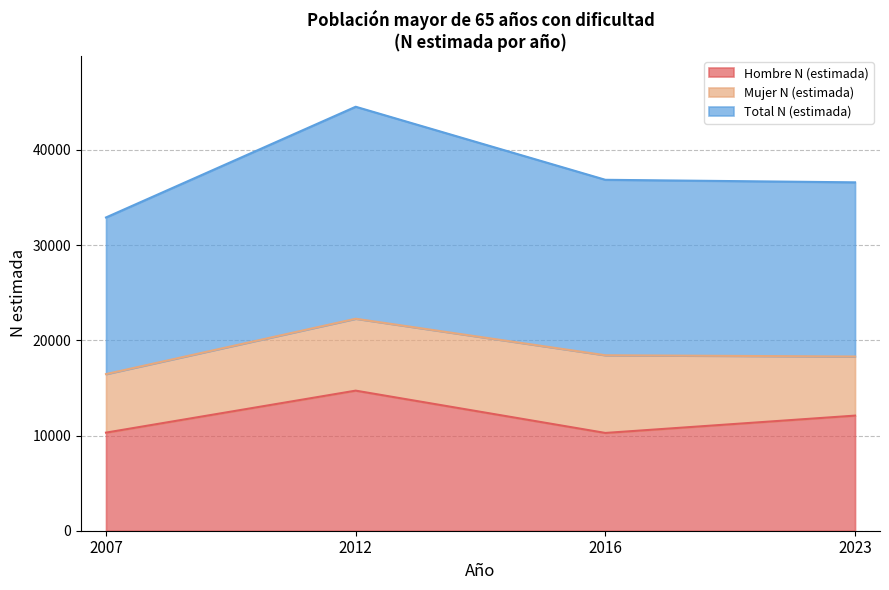

Is it true that Hombre N (estimada) equals 5730 at 2007?

False